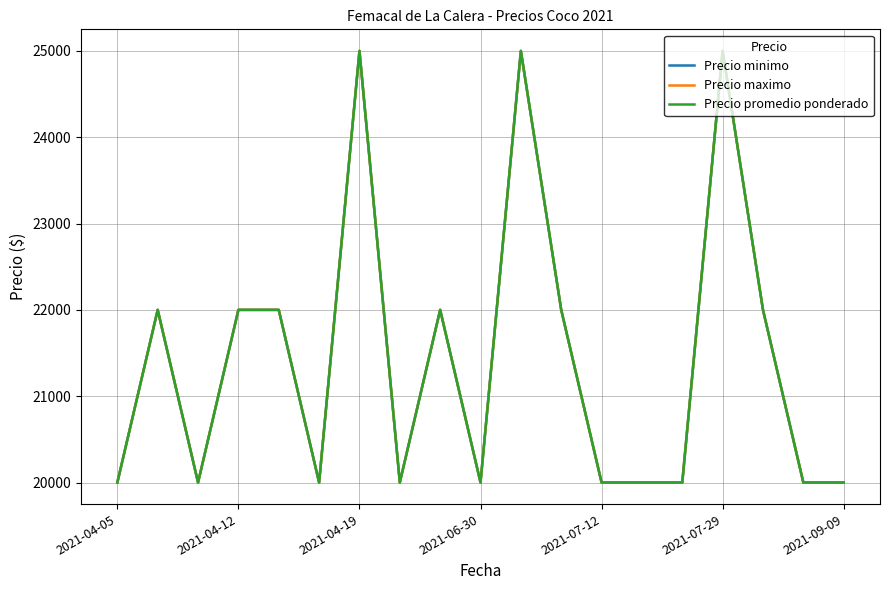

True or false: Precio promedio ponderado and Precio minimo cross at least once.

False